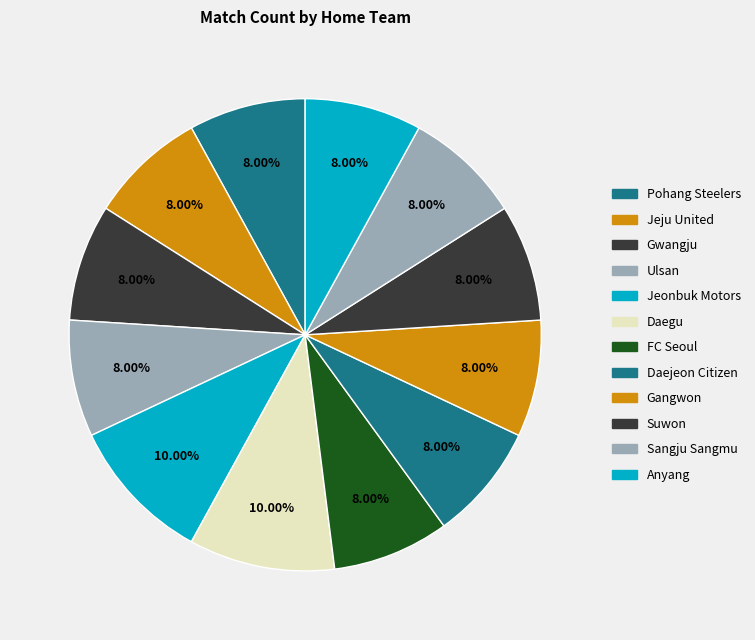

Count the number of slices in the pie.

12